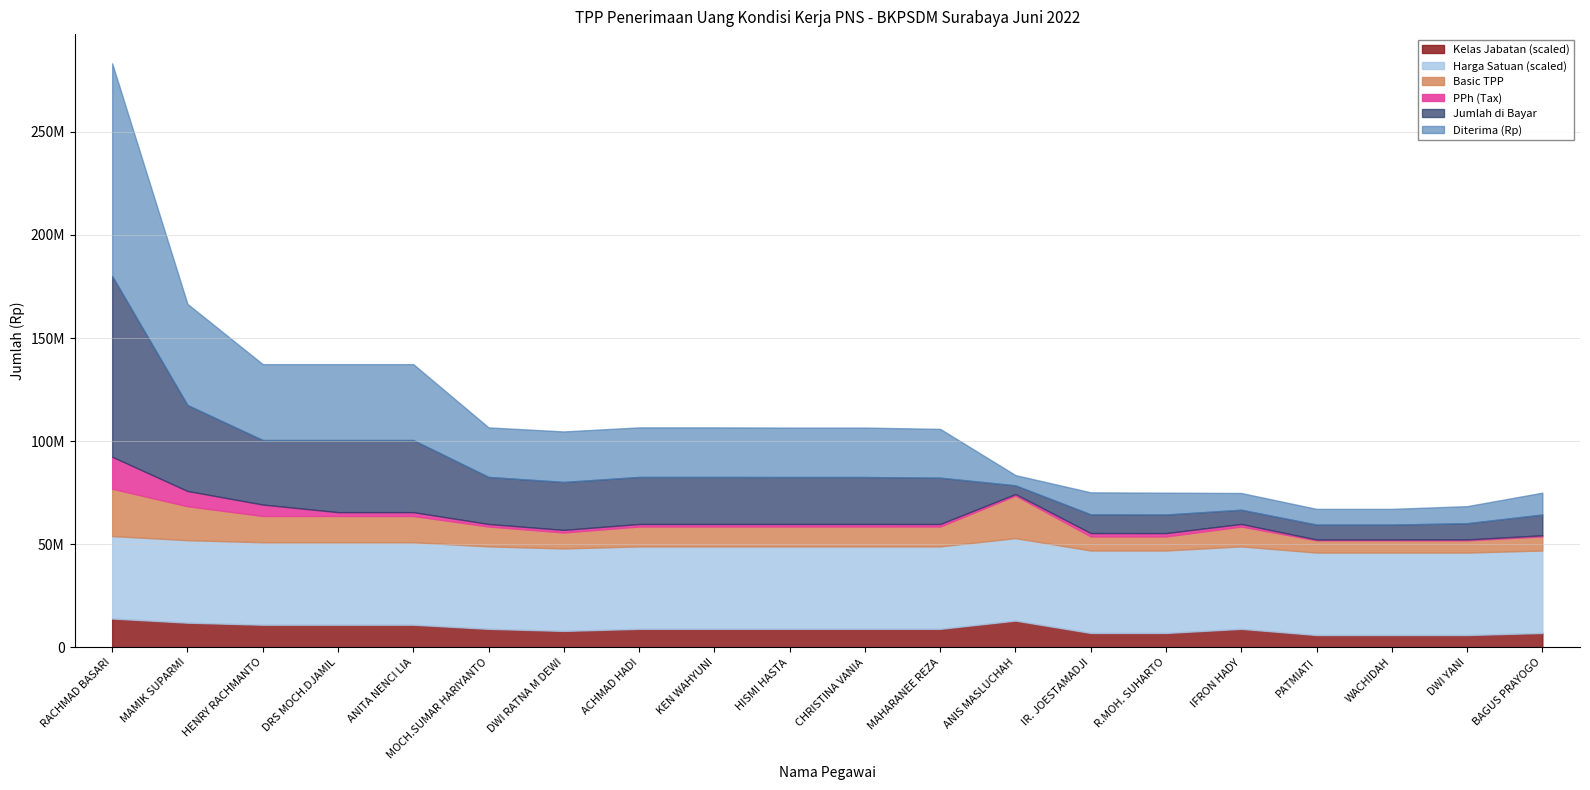

Which series has the largest range (max minus min)?

Diterima (Rp)